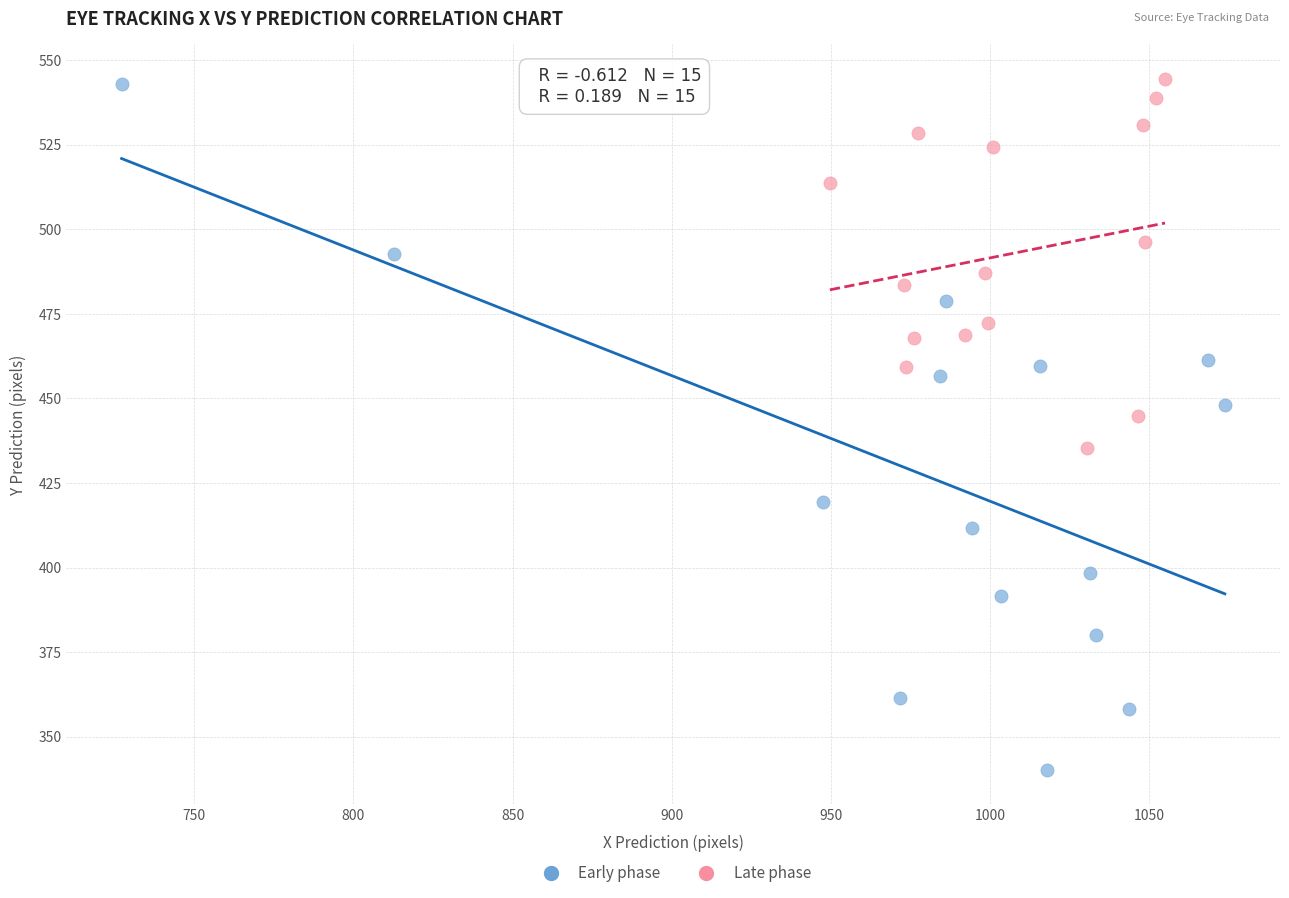

Which series reaches the minimum Y coordinate?

Early phase